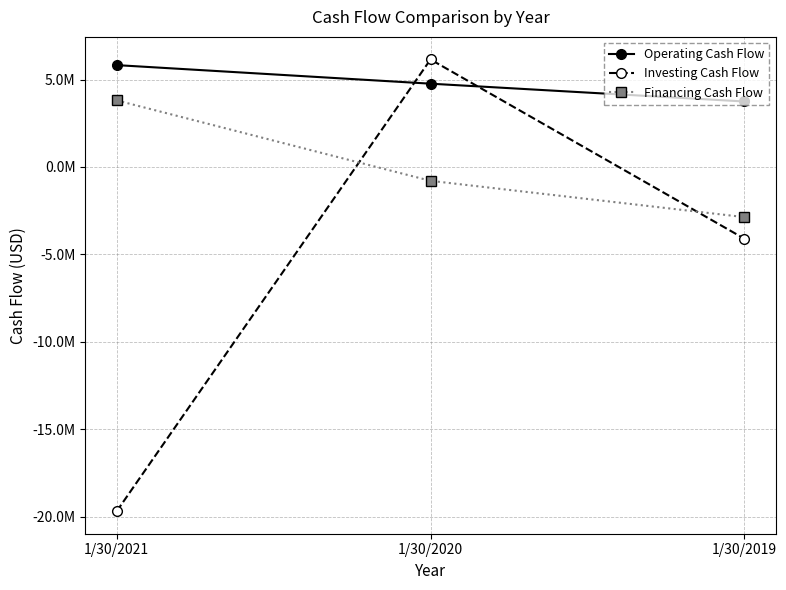

At which label is Investing Cash Flow closest to -6765000?

1/30/2019